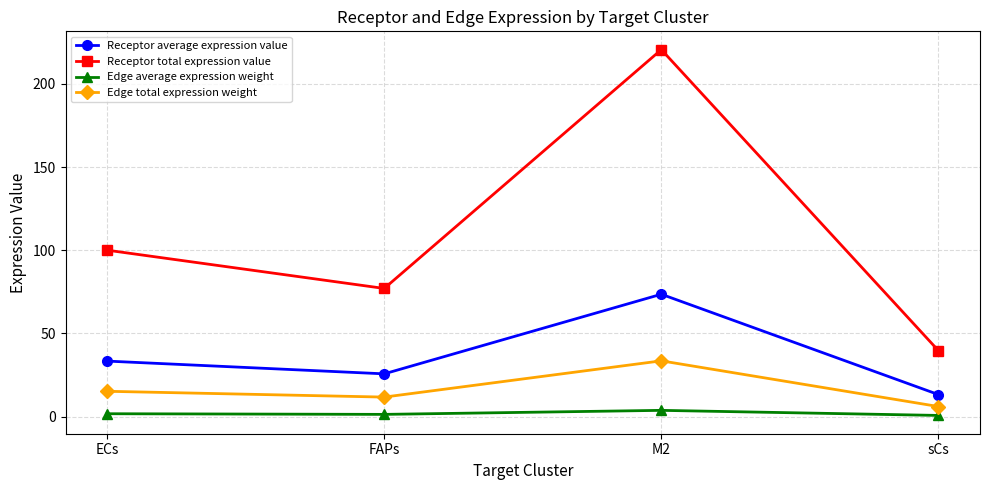

Which category has the lowest value in the Receptor average expression value series?

sCs